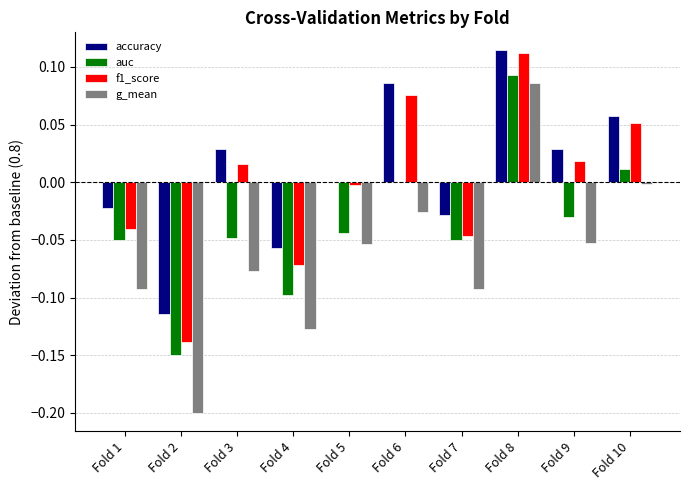

Which category has the highest value in the f1_score series?

Fold 8